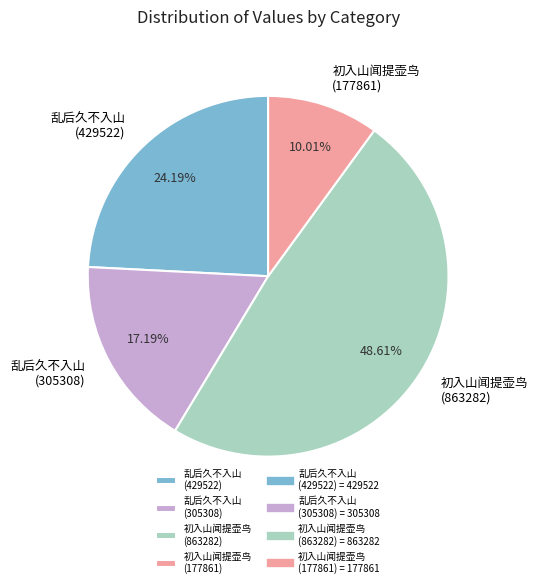

Do 初入山闻提壶鸟 (177861) and 初入山闻提壶鸟 (863282) together represent more than half of the pie?

Yes